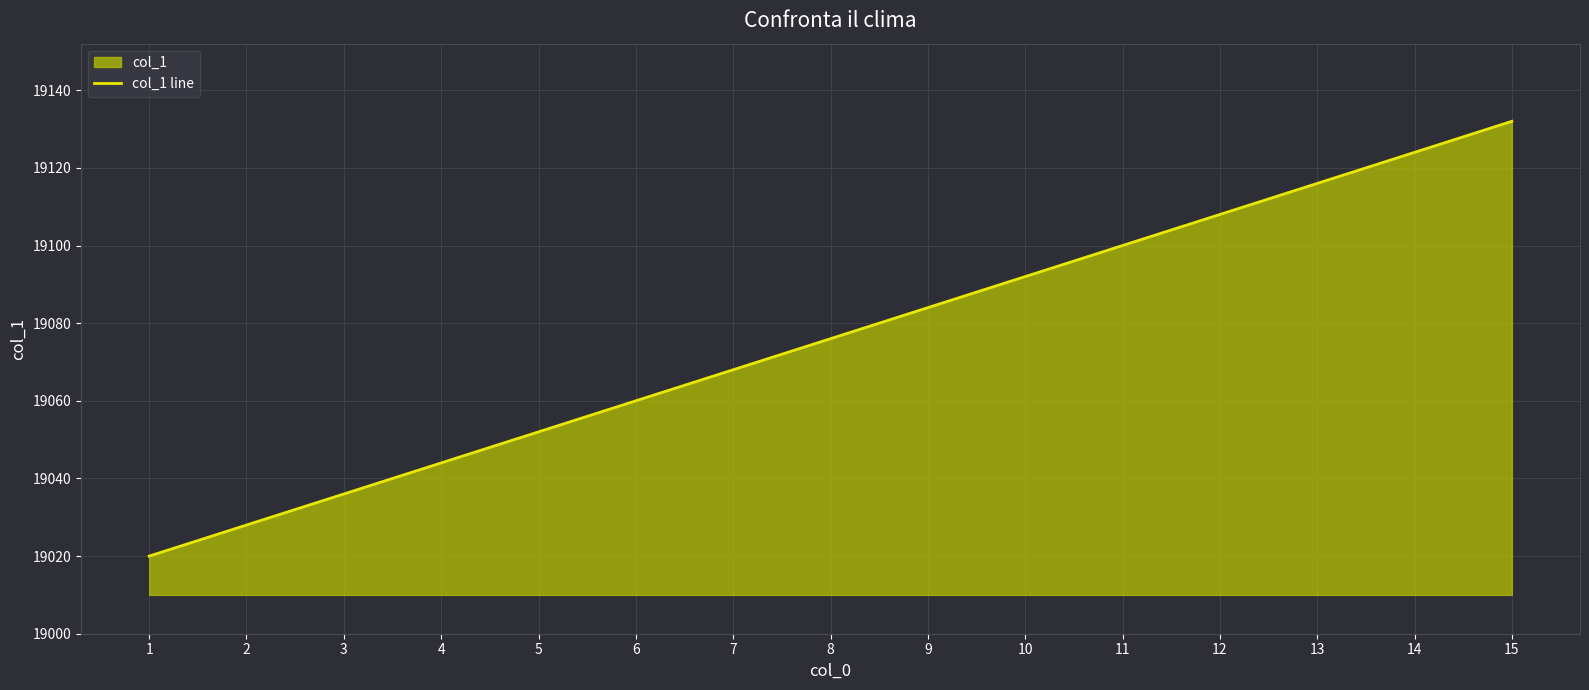

The value at 12 is 9648. True or false?

False